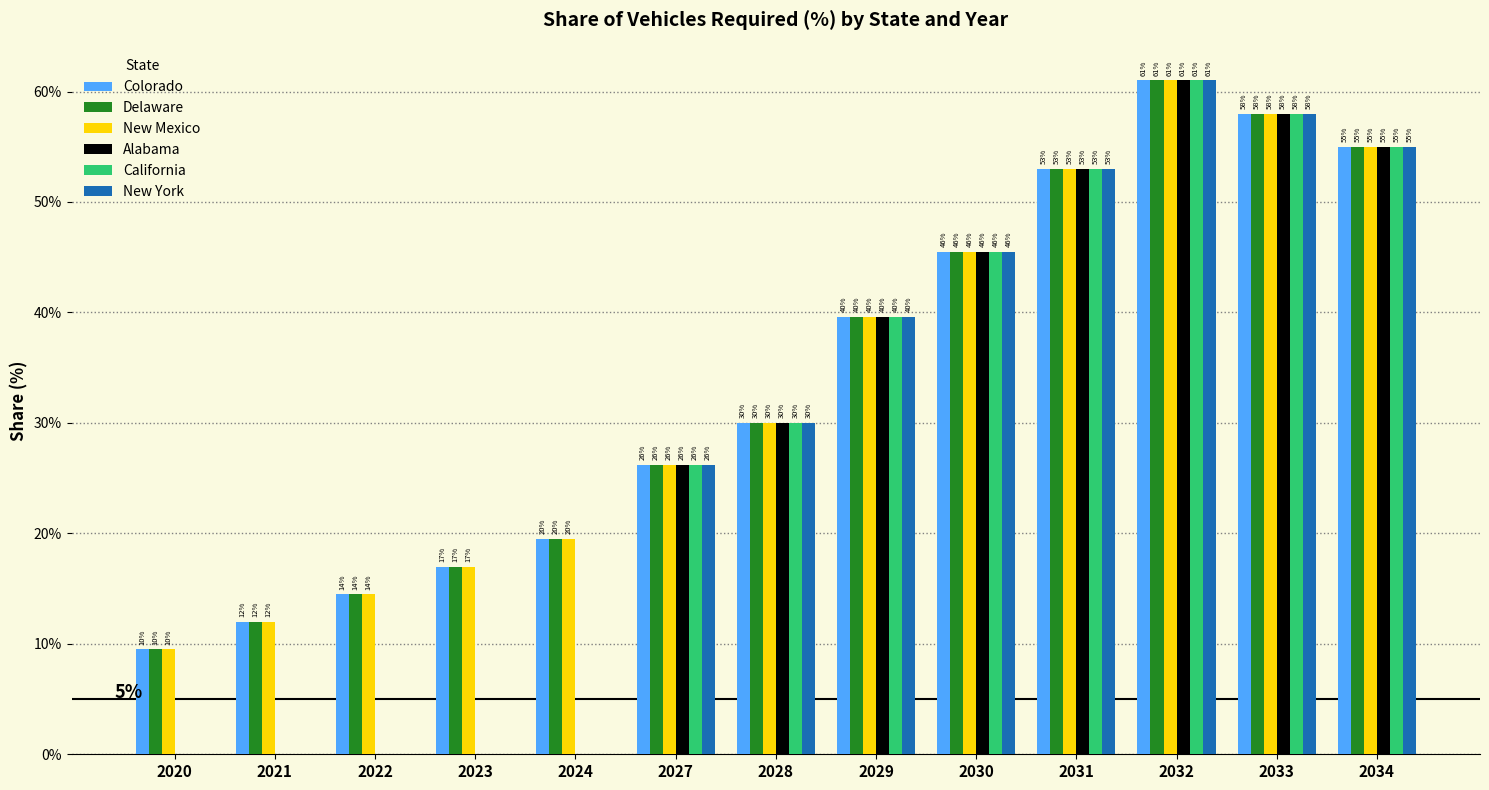

Reading left to right, what are all the values shown in this chart?

Colorado: 2020=0.1	2021=0.1	2022=0.1	2023=0.2	2024=0.2	2027=0.3	2028=0.3	2029=0.4	2030=0.5	2031=0.5	2032=0.6	2033=0.6	2034=0.6
Delaware: 2020=0.1	2021=0.1	2022=0.1	2023=0.2	2024=0.2	2027=0.3	2028=0.3	2029=0.4	2030=0.5	2031=0.5	2032=0.6	2033=0.6	2034=0.6
New Mexico: 2020=0.1	2021=0.1	2022=0.1	2023=0.2	2024=0.2	2027=0.3	2028=0.3	2029=0.4	2030=0.5	2031=0.5	2032=0.6	2033=0.6	2034=0.6
Alabama: 2020=0.0	2021=0.0	2022=0.0	2023=0.0	2024=0.0	2027=0.3	2028=0.3	2029=0.4	2030=0.5	2031=0.5	2032=0.6	2033=0.6	2034=0.6
California: 2020=0.0	2021=0.0	2022=0.0	2023=0.0	2024=0.0	2027=0.3	2028=0.3	2029=0.4	2030=0.5	2031=0.5	2032=0.6	2033=0.6	2034=0.6
New York: 2020=0.0	2021=0.0	2022=0.0	2023=0.0	2024=0.0	2027=0.3	2028=0.3	2029=0.4	2030=0.5	2031=0.5	2032=0.6	2033=0.6	2034=0.6